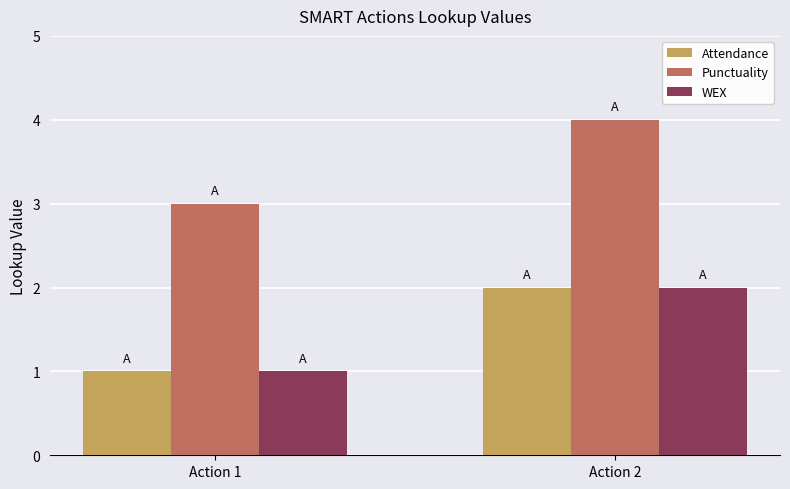

What is the value of the WEX bar at the 1st from the left?

1